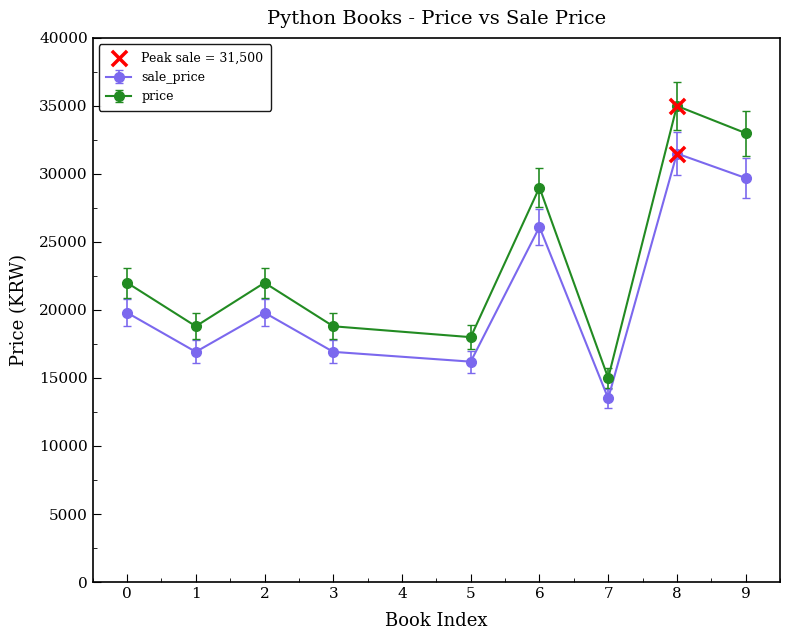

Which series has the largest total across all categories?

price